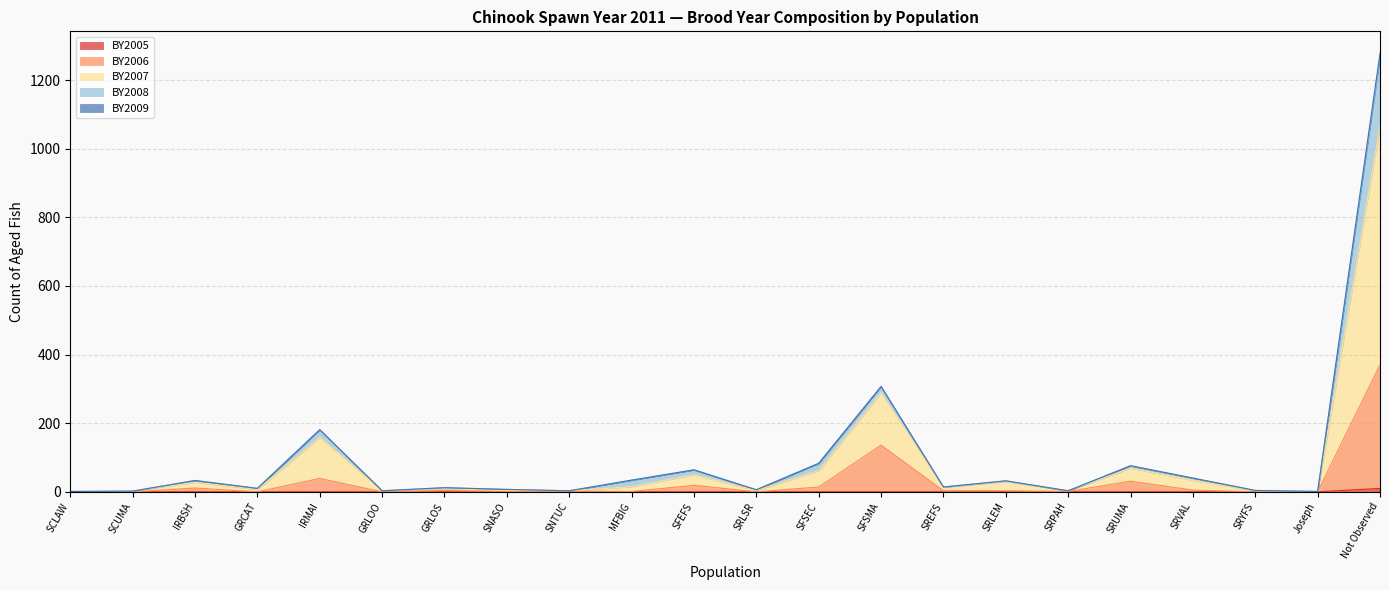

Which series changed the most between IRBSH and SRLEM?

BY2006